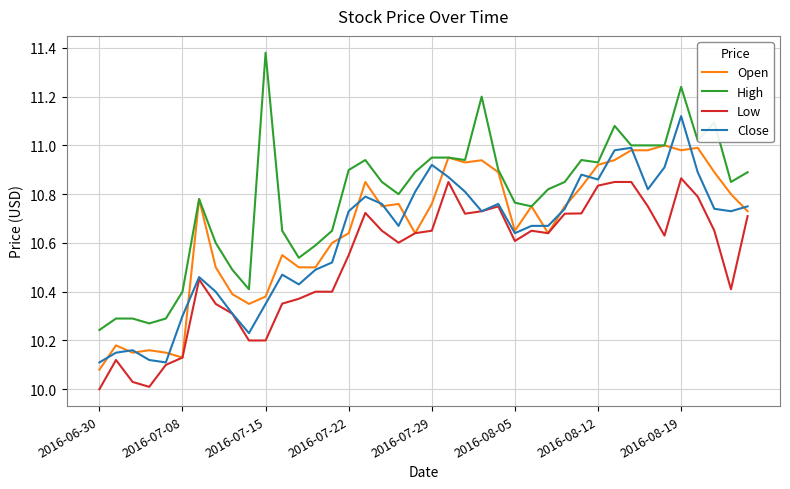

Which series has the largest range (max minus min)?

High